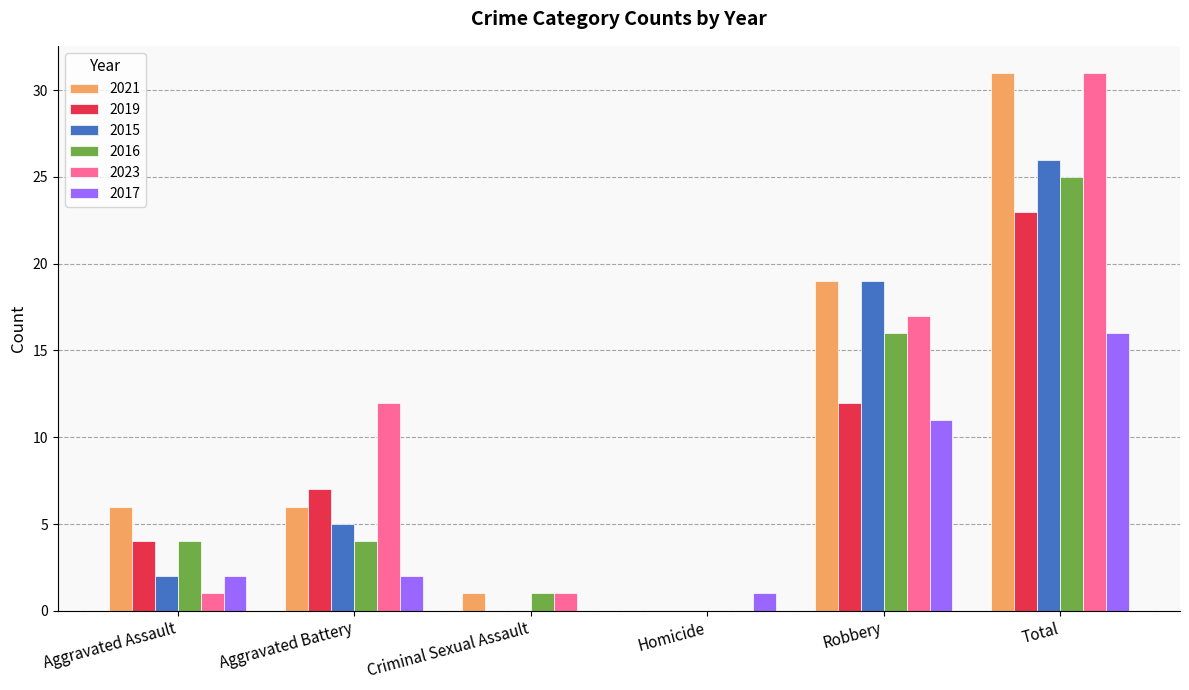

Which category has the highest value in the 2019 series?

Total